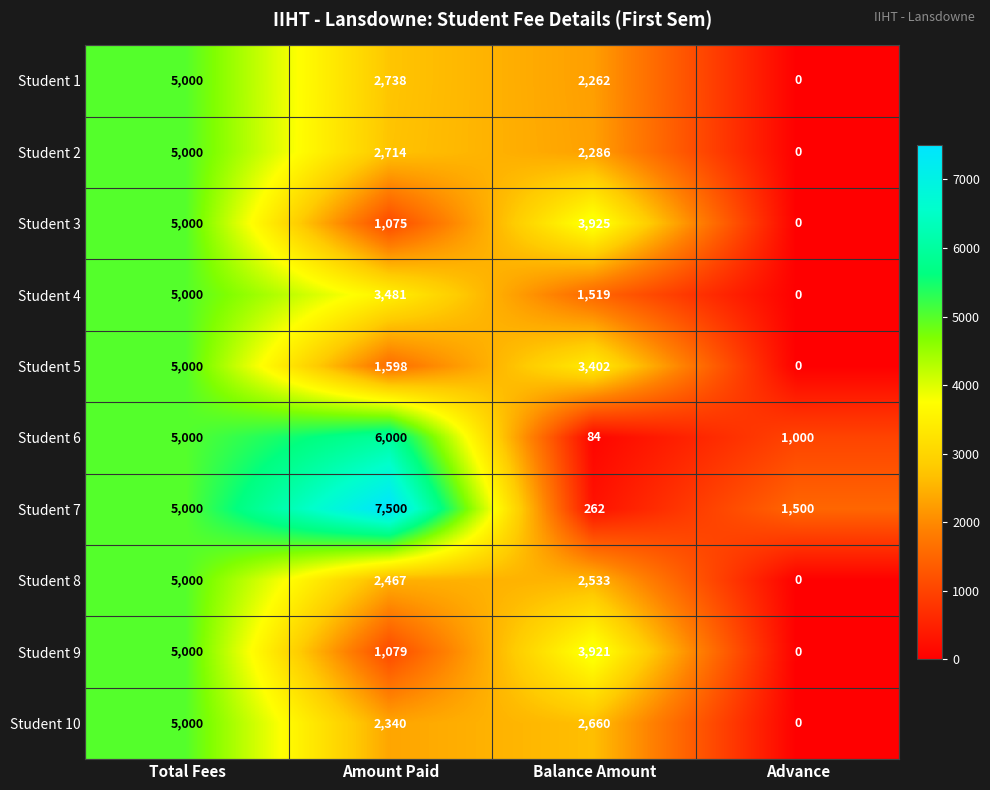

Count the number of categories in the chart.

4